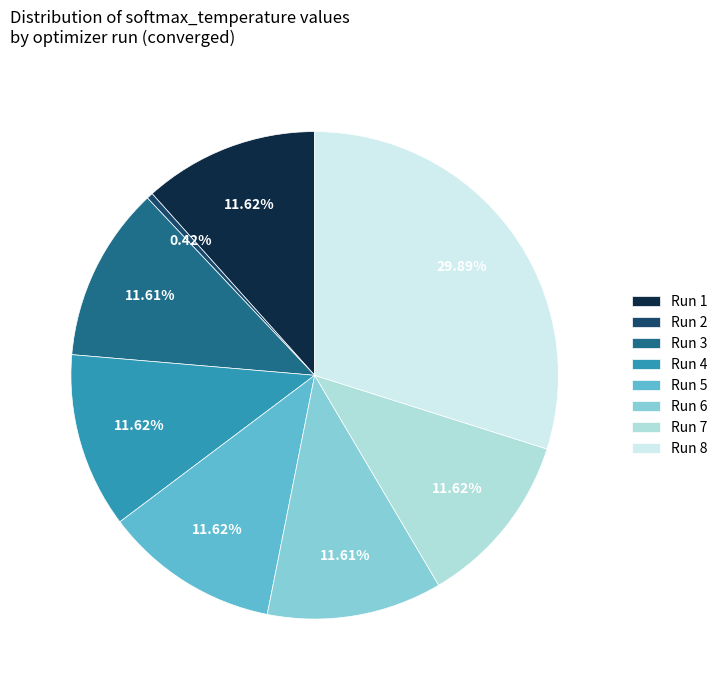

Which slice is the largest?

Run 8